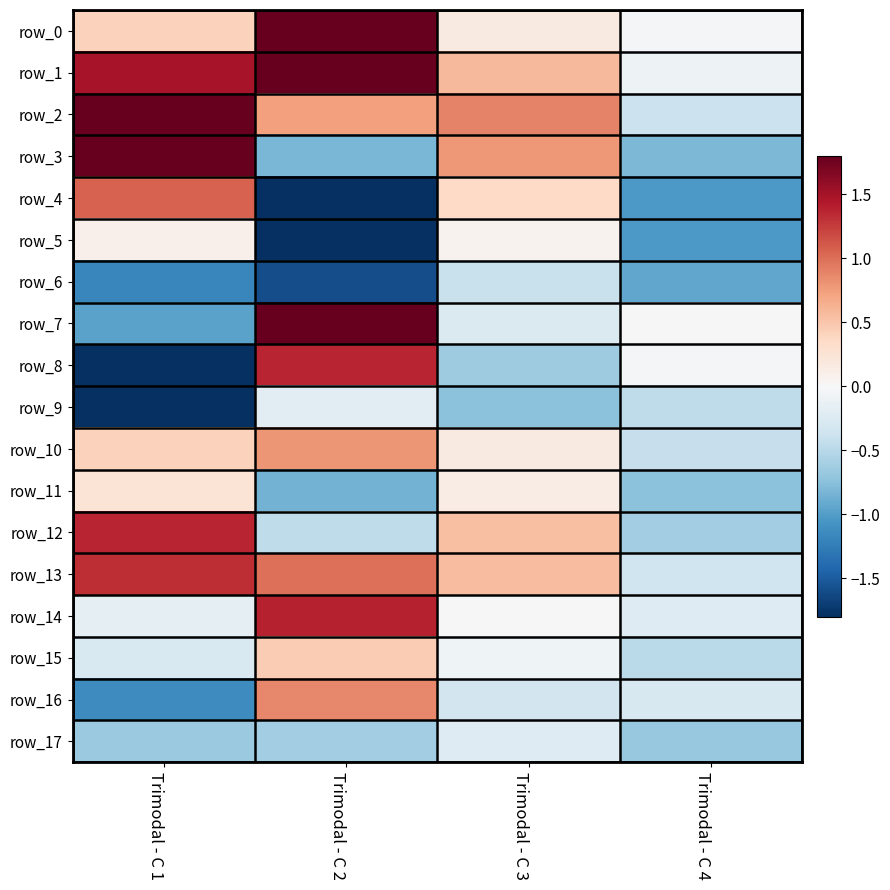

The row_12 series shows -0.5 at Trimodal - C 2. True or false?

True